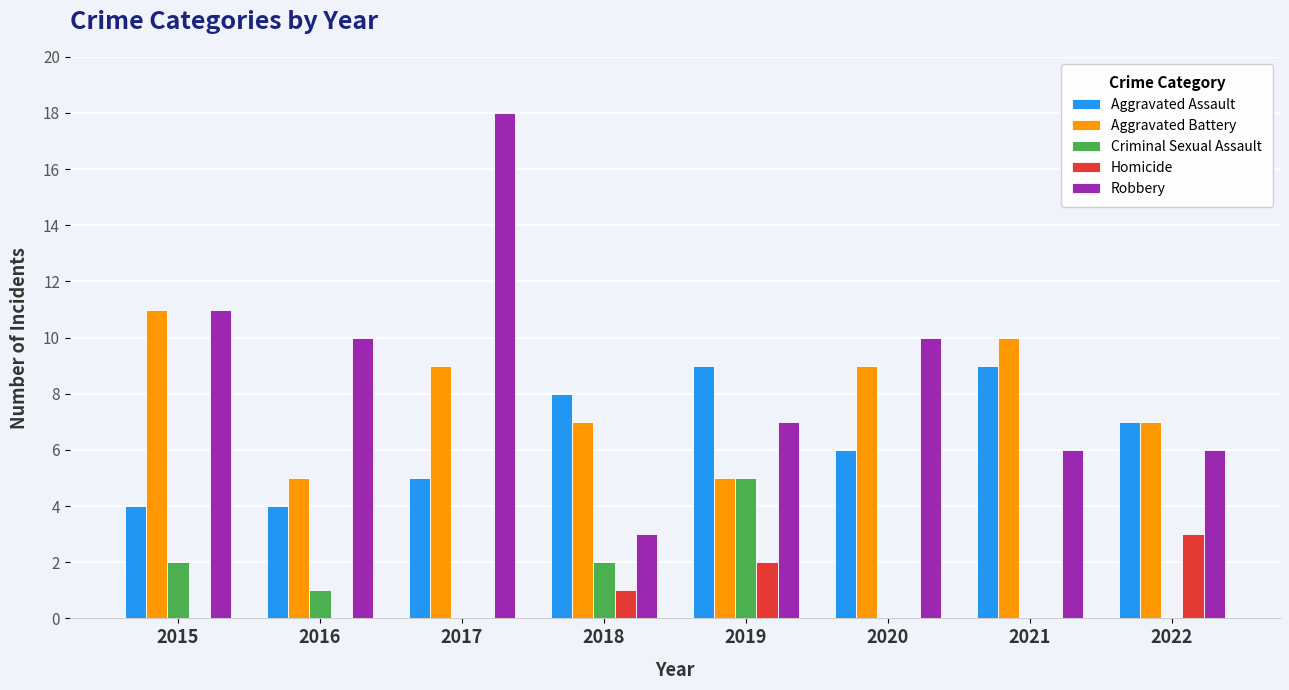

Which series has the largest range (max minus min)?

Robbery